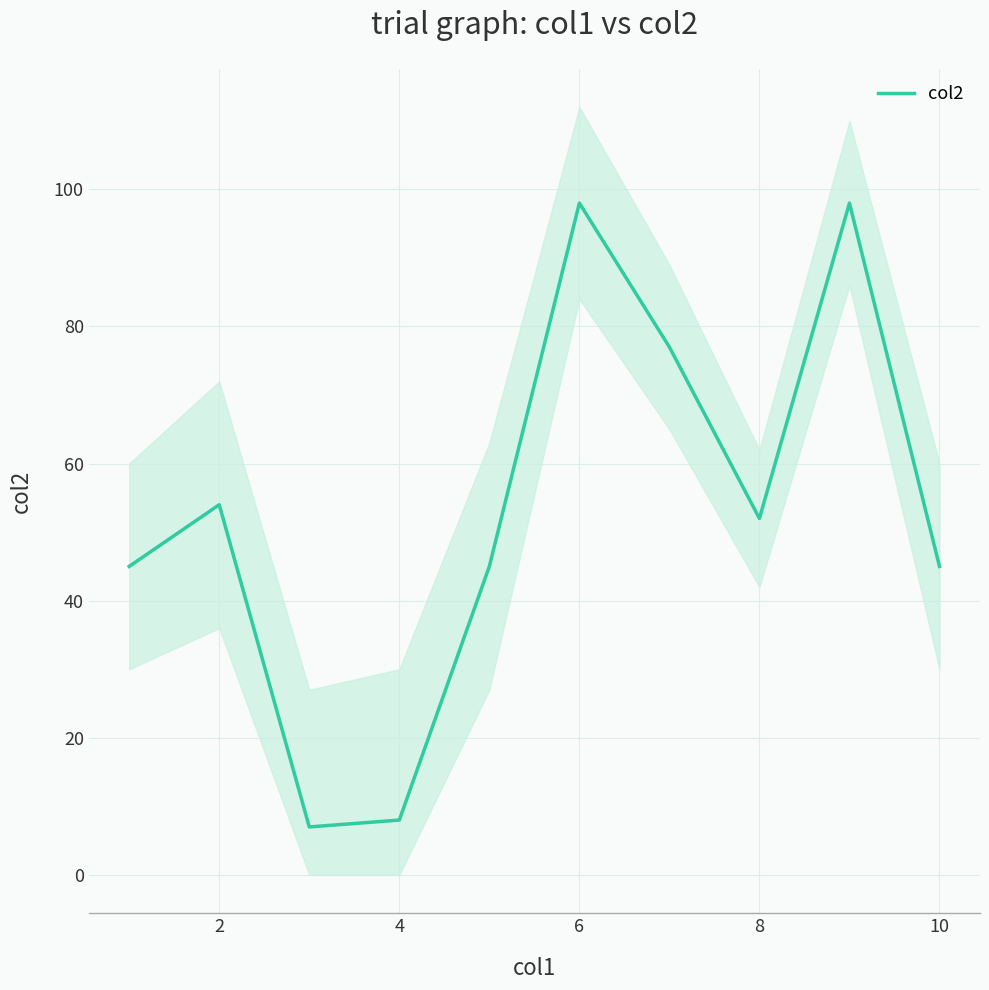

What is the lowest value of the col2 series?

7